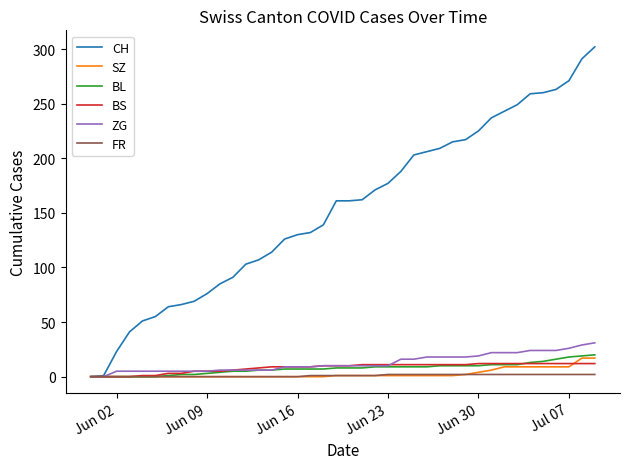

Which series has the largest total across all categories?

CH